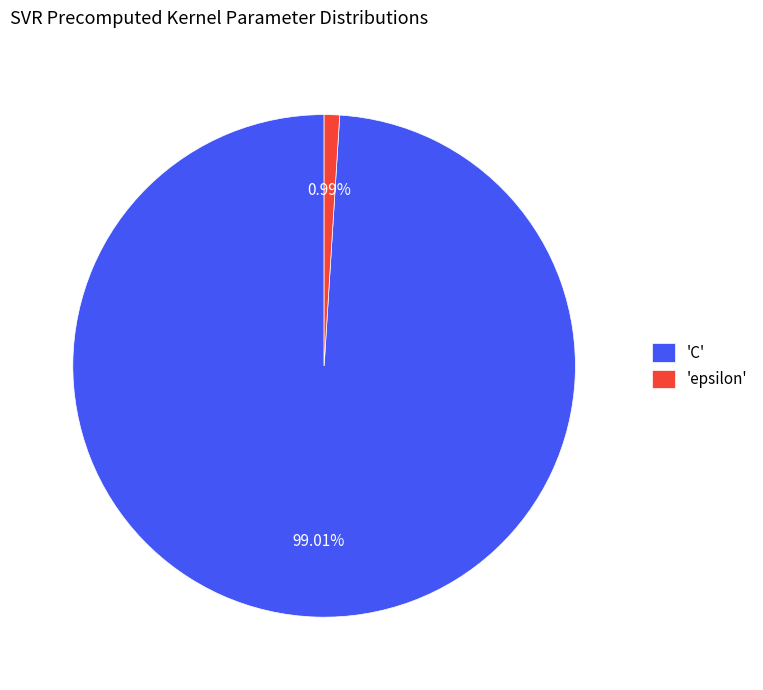

Does 'C' represent more than half of the total?

Yes